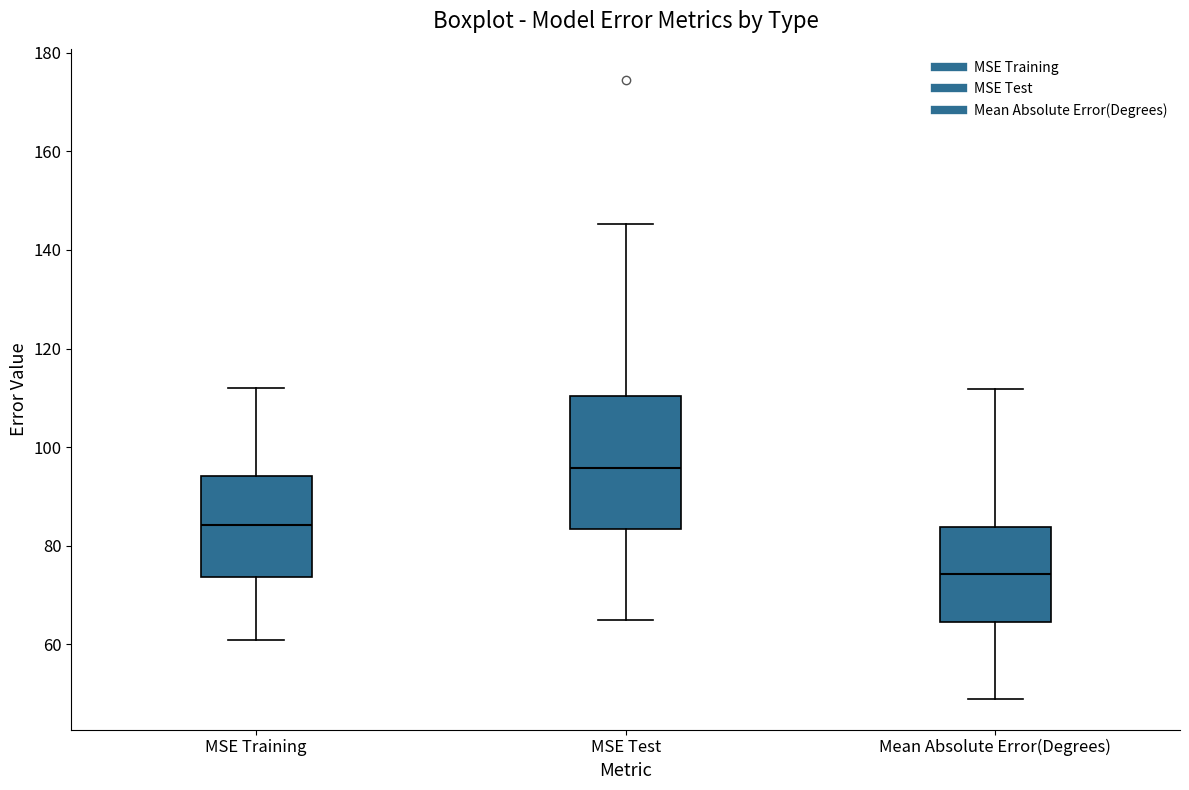

Reading left to right, transcribe this box plot: for each box, give where its median line is, the range the box spans, and where its two whiskers end, as read against the y-axis. The values are not printed on the chart, so give them approximately, as read against the axis.

MSE Training: median 84, box 74 to 94, whiskers 60 to 112
MSE Test: median 96, box 84 to 110, whiskers 64 to 146
Mean Absolute Error(Degrees): median 74, box 64 to 84, whiskers 50 to 112